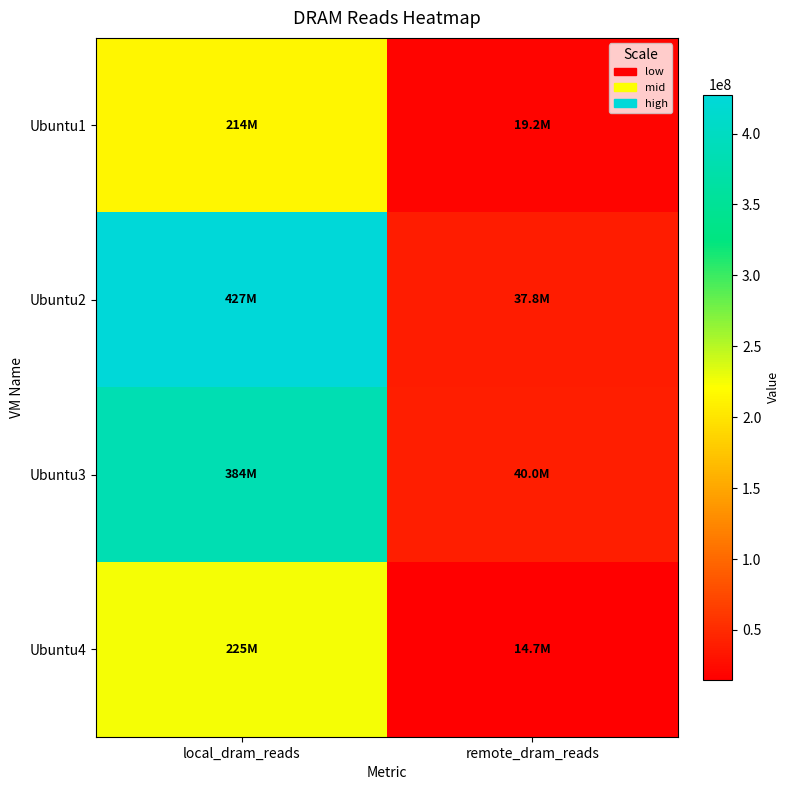

Which series changed the most between local_dram_reads and remote_dram_reads?

Ubuntu2